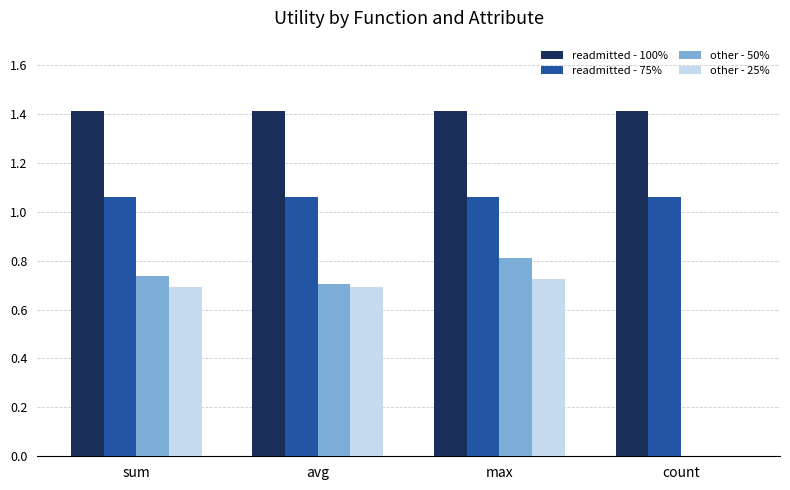

Which series has the largest total across all categories?

readmitted - 100%